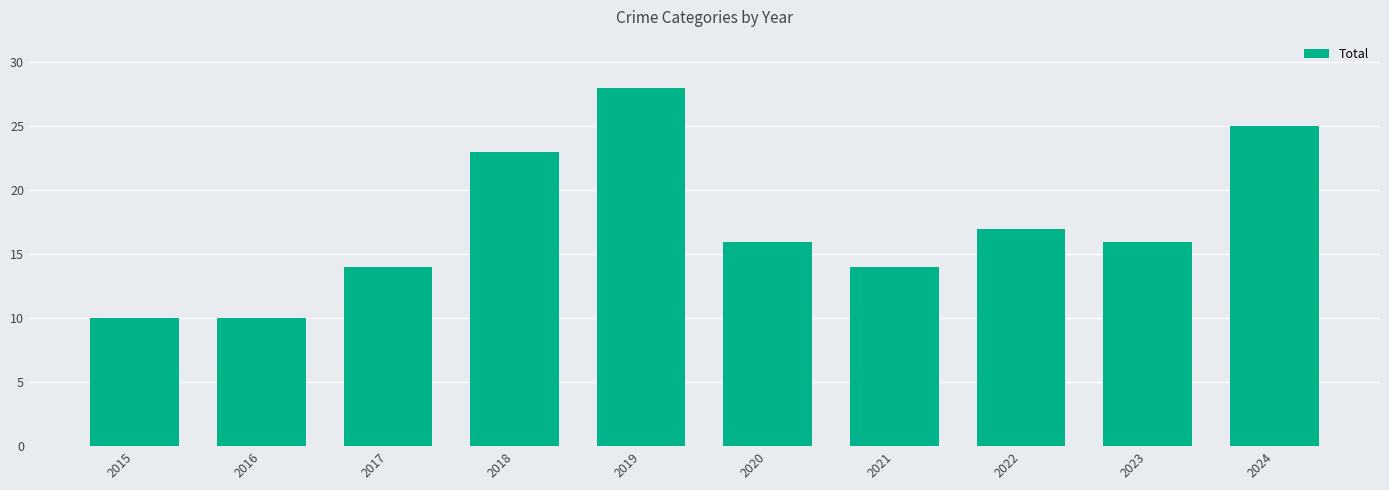

Reading right to left, list all the values displayed in this chart.

25	16	17	14	16	28	23	14	10	10